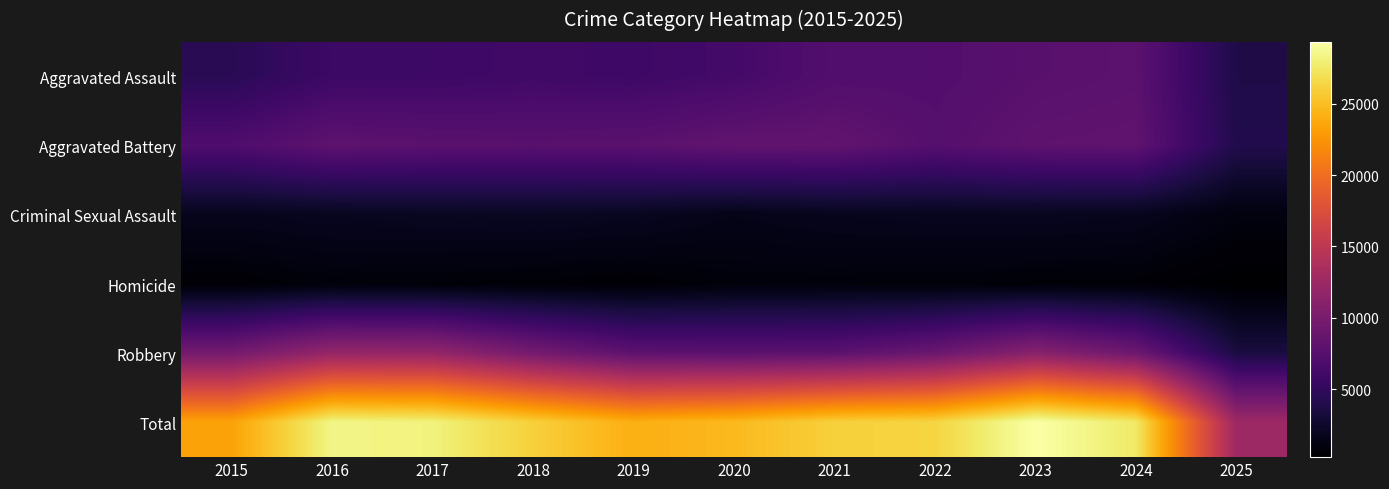

Which series changed the most between 2015 and 2017?

Total